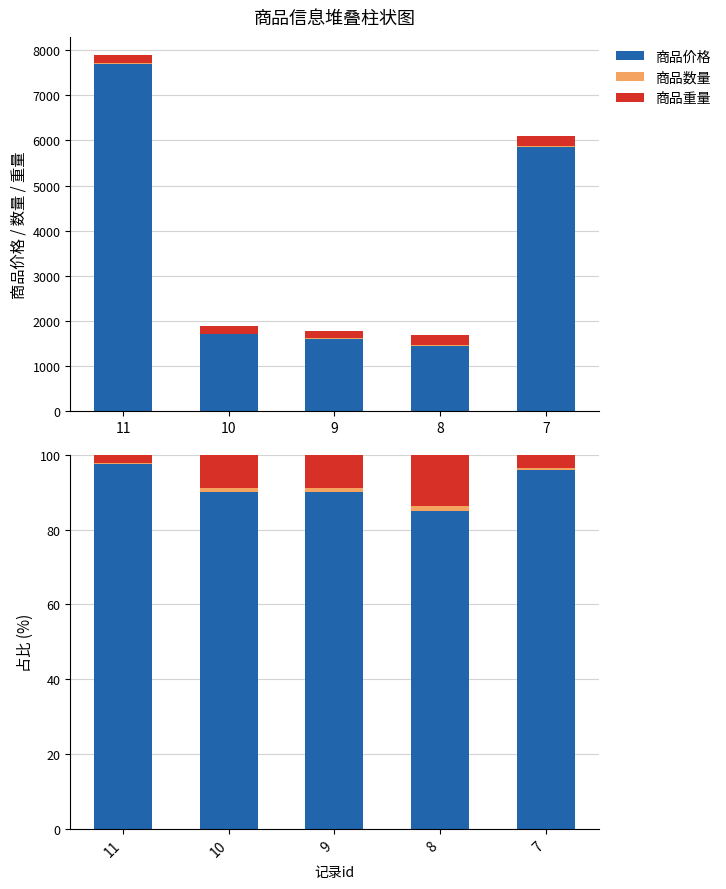

List the labels in order of 商品数量 value, smallest first.

11, 7, 10, 9, 8